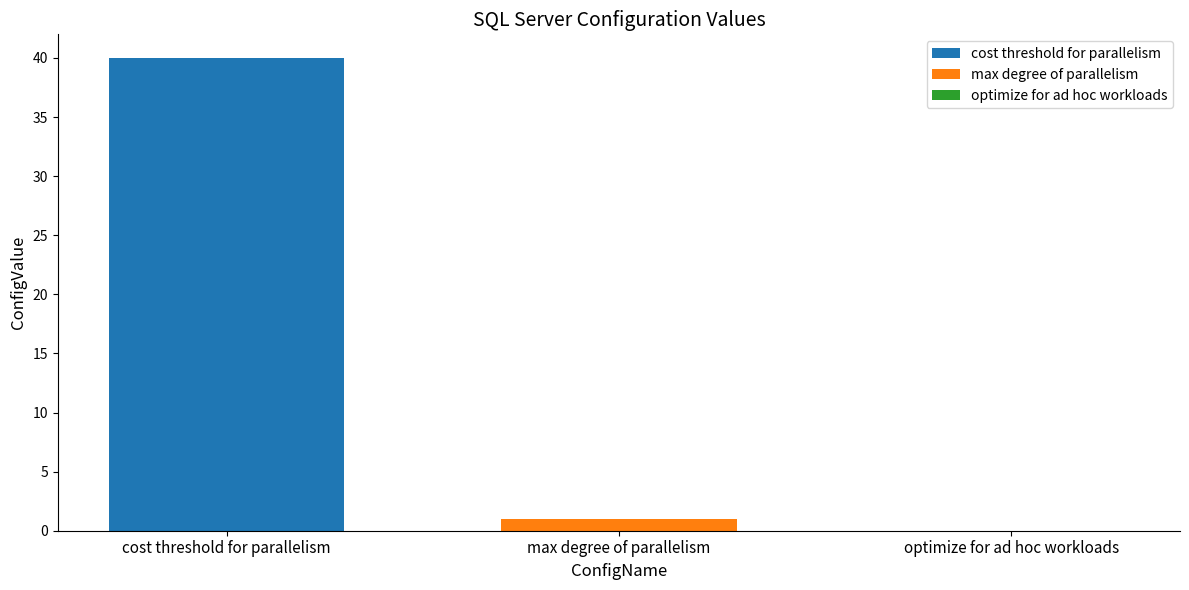

Rank the series by their maximum value, from lowest to highest.

max degree of parallelism, cost threshold for parallelism